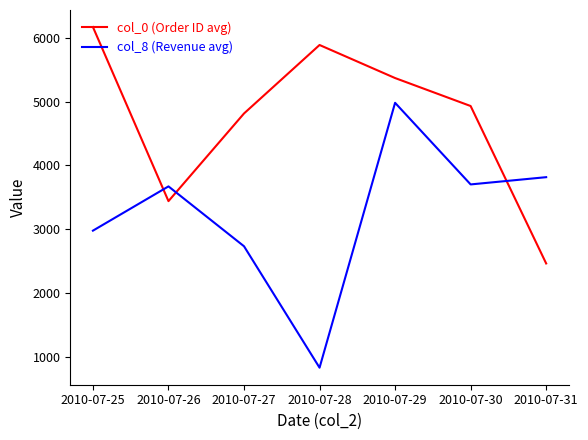

What are all the series names shown in the legend?

col_0 (Order ID avg), col_8 (Revenue avg)